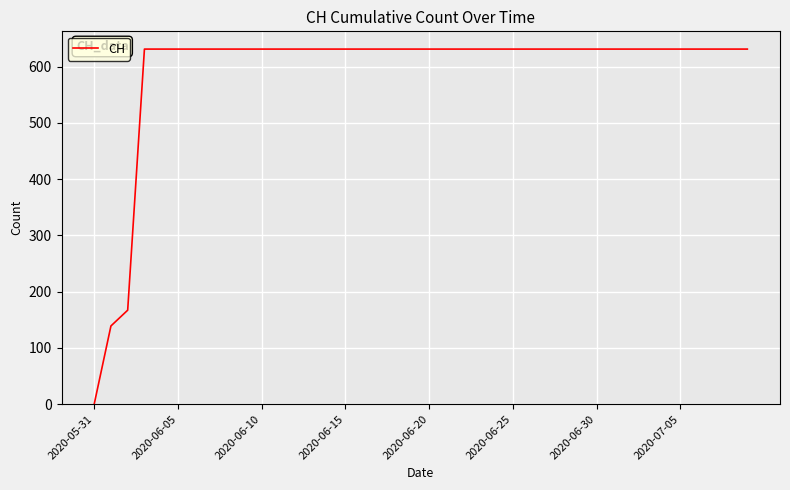

What is the difference between the maximum and minimum values?

631